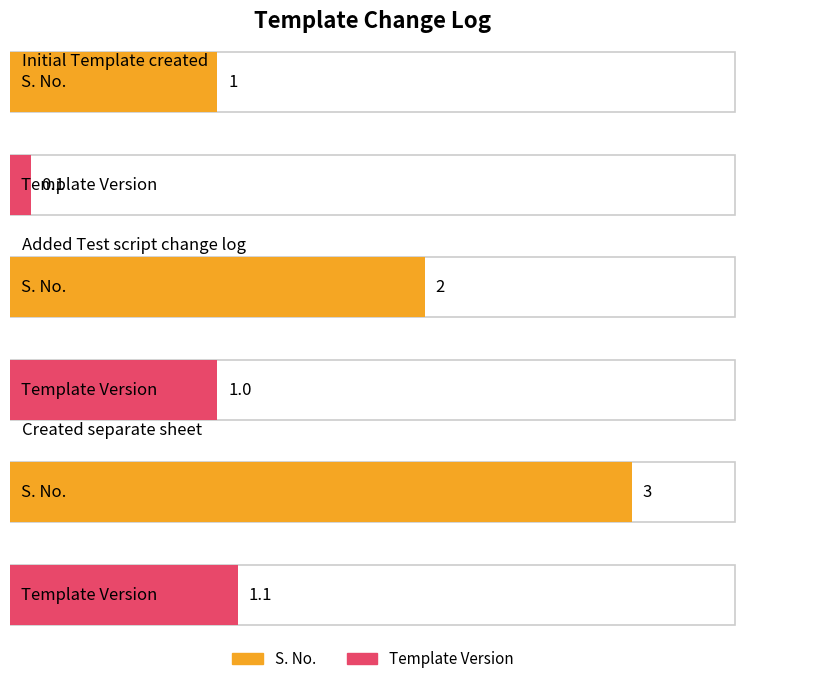

Which category has the lowest value in the S. No. series?

Initial Template created